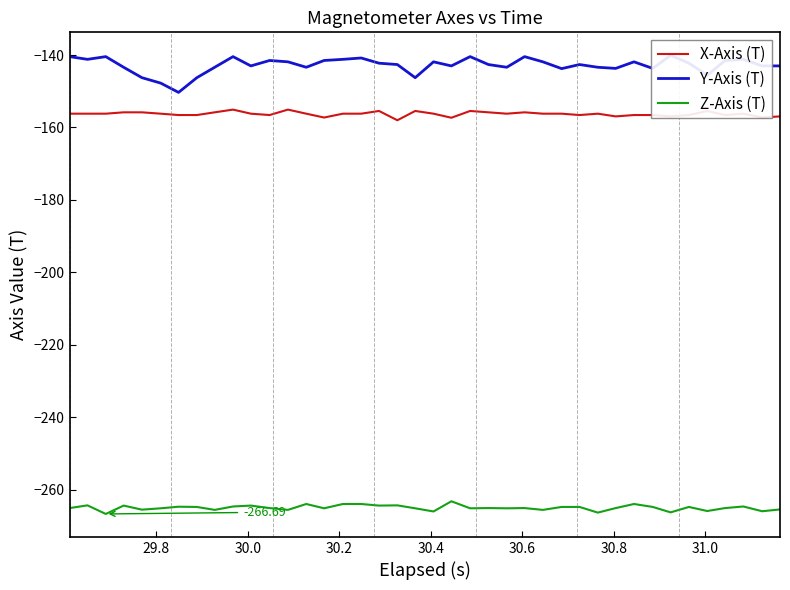

True or false: Z-Axis (T) and X-Axis (T) cross at least once.

False